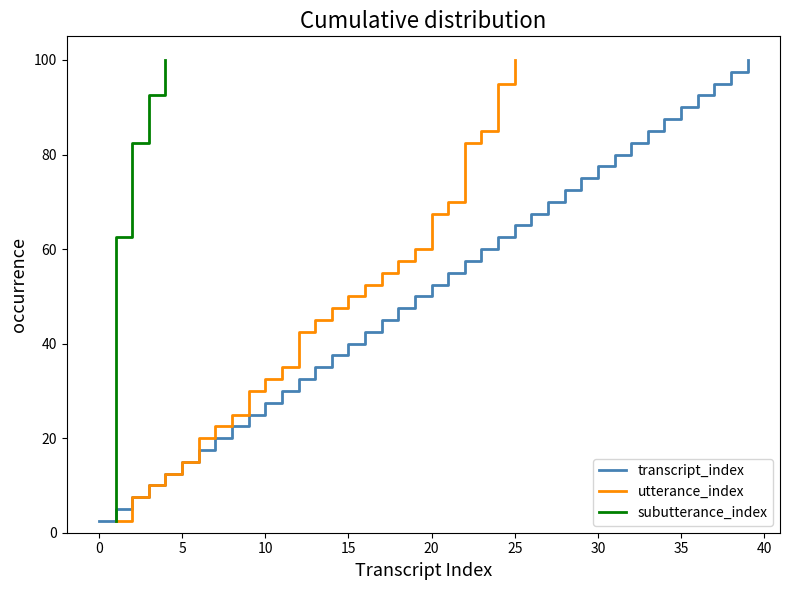

What is the highest value of the transcript_index series?

100.0